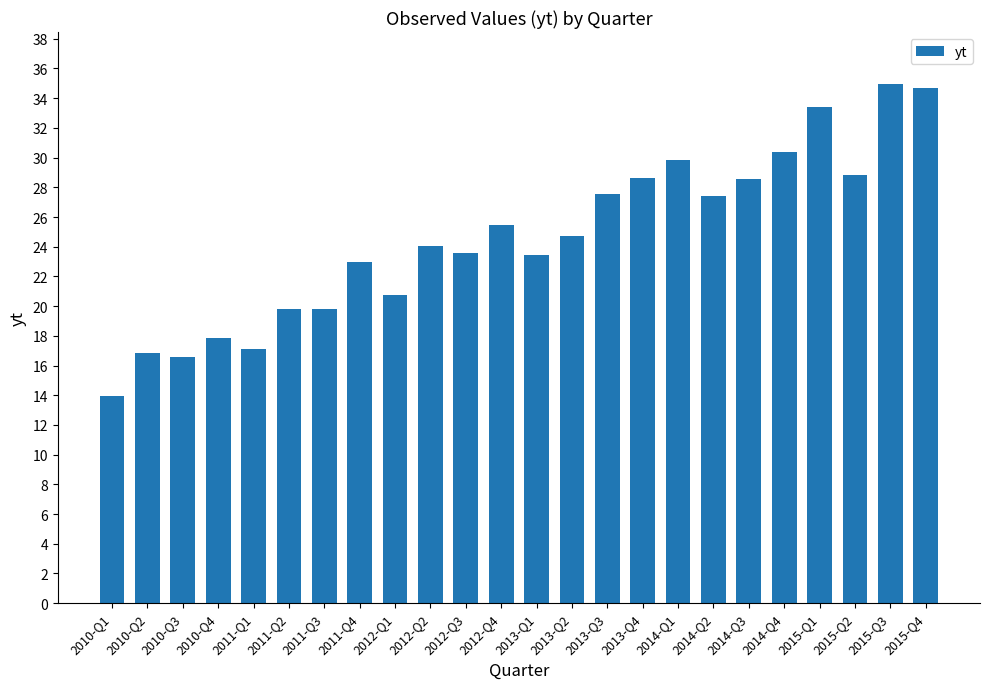

Between 2011-Q4 and 2015-Q1, which is larger?

2015-Q1